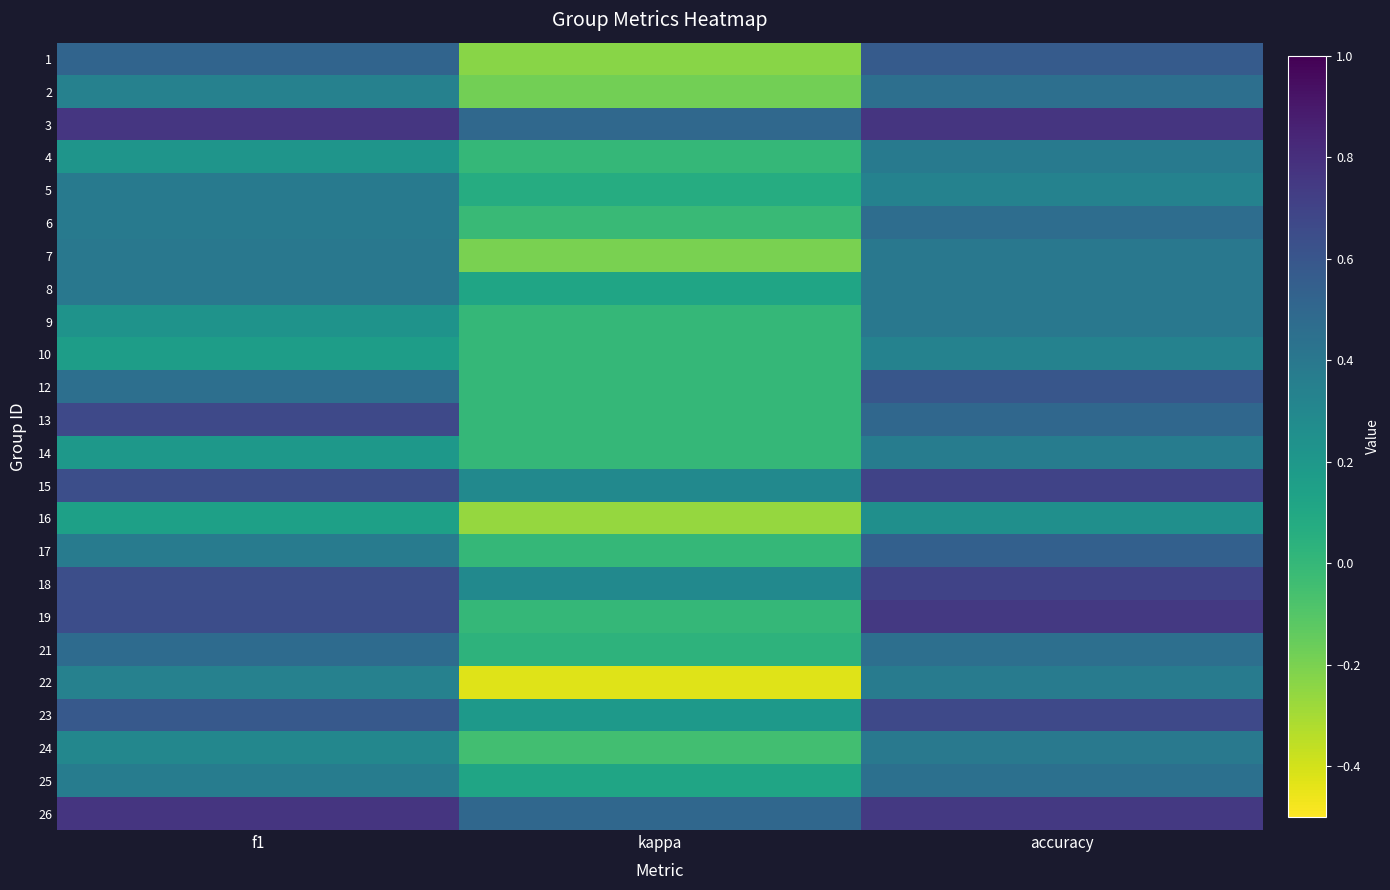

Reading left to right, list all the values displayed in this chart.

1: f1=0.5	kappa=-0.2	accuracy=0.6
2: f1=0.3	kappa=-0.2	accuracy=0.5
3: f1=0.8	kappa=0.5	accuracy=0.8
4: f1=0.2	kappa=0.0	accuracy=0.4
5: f1=0.4	kappa=0.1	accuracy=0.3
6: f1=0.4	kappa=-0.0	accuracy=0.5
7: f1=0.4	kappa=-0.2	accuracy=0.4
8: f1=0.4	kappa=0.1	accuracy=0.4
9: f1=0.2	kappa=0.0	accuracy=0.4
10: f1=0.2	kappa=0.0	accuracy=0.3
12: f1=0.5	kappa=0.0	accuracy=0.6
13: f1=0.7	kappa=0.0	accuracy=0.5
14: f1=0.2	kappa=0.0	accuracy=0.4
15: f1=0.6	kappa=0.3	accuracy=0.7
16: f1=0.2	kappa=-0.3	accuracy=0.2
17: f1=0.4	kappa=0.0	accuracy=0.5
18: f1=0.6	kappa=0.3	accuracy=0.7
19: f1=0.6	kappa=0.0	accuracy=0.8
21: f1=0.5	kappa=0.0	accuracy=0.5
22: f1=0.3	kappa=-0.4	accuracy=0.4
23: f1=0.6	kappa=0.2	accuracy=0.7
24: f1=0.3	kappa=-0.0	accuracy=0.4
25: f1=0.4	kappa=0.1	accuracy=0.4
26: f1=0.8	kappa=0.5	accuracy=0.8